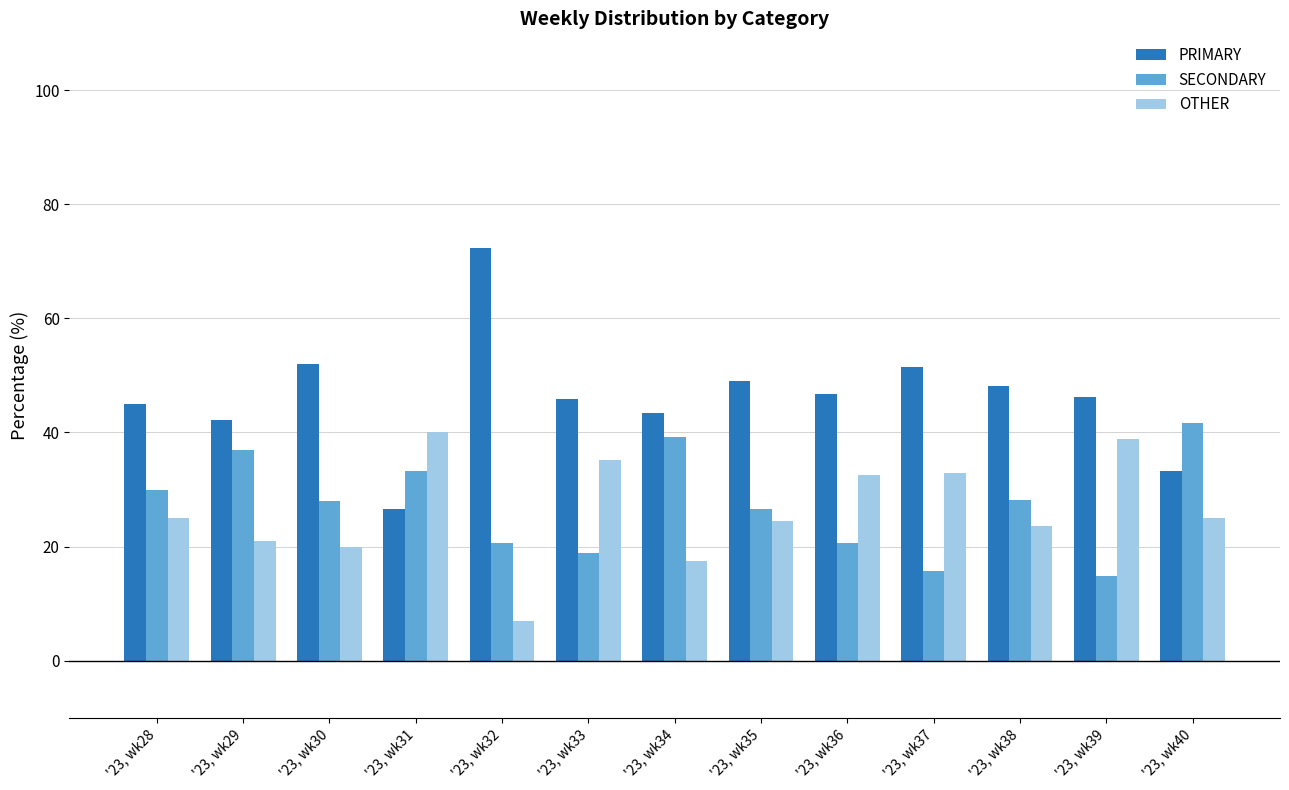

Rank the series at '23, wk33 from lowest to highest value.

SECONDARY, OTHER, PRIMARY